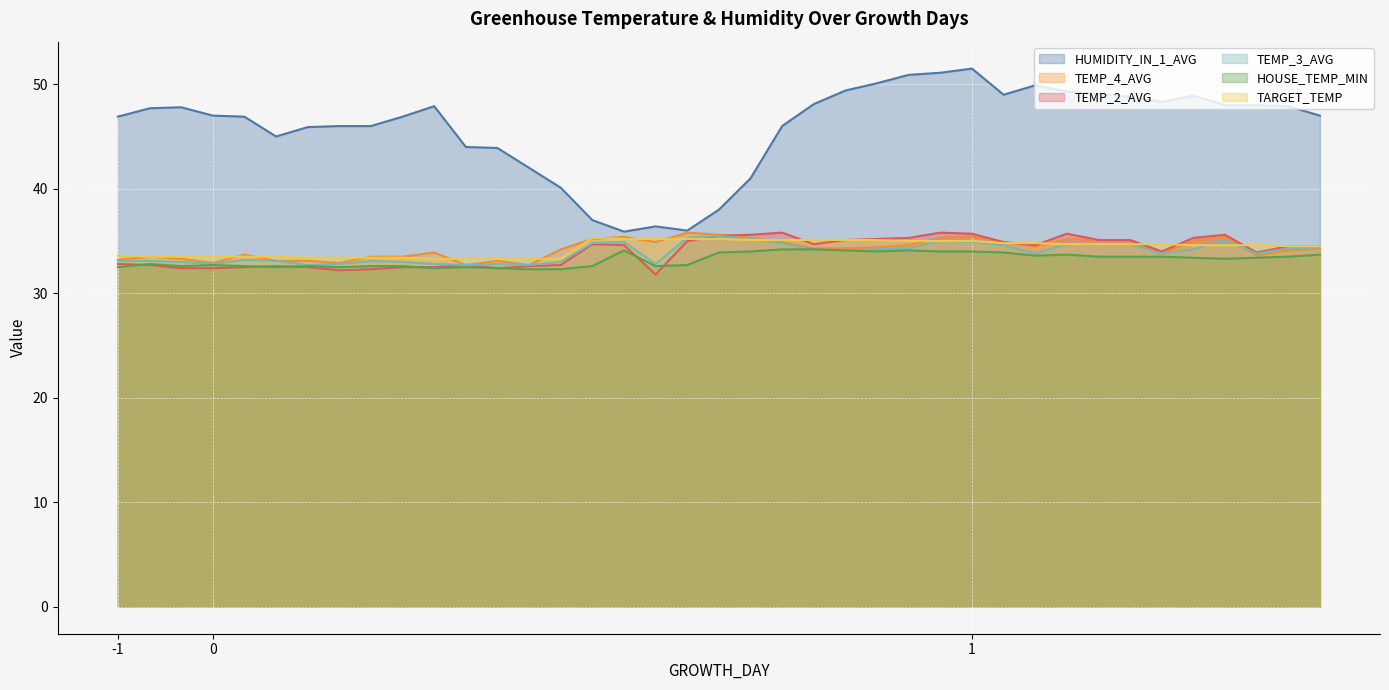

What is the value of the TEMP_3_AVG point at the 32nd from the left?

34.9